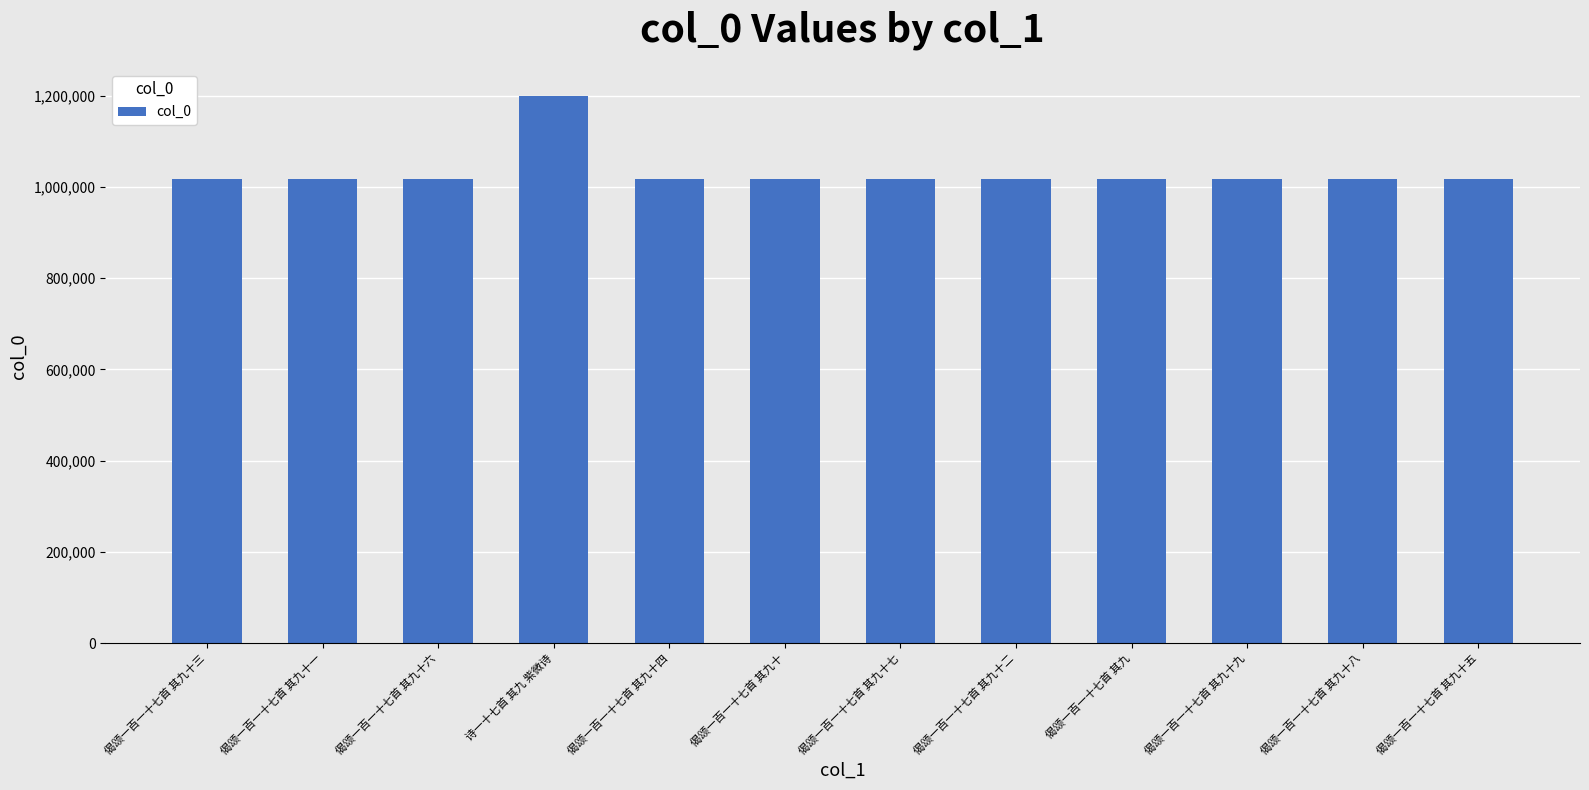

What is the label of the 8th bar from the left?

偈颂一百一十七首 其九十二